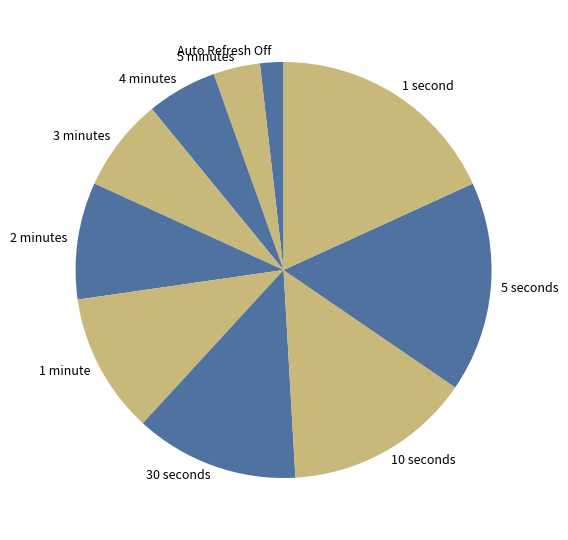

Between 2 minutes and 10 seconds, which is larger?

10 seconds